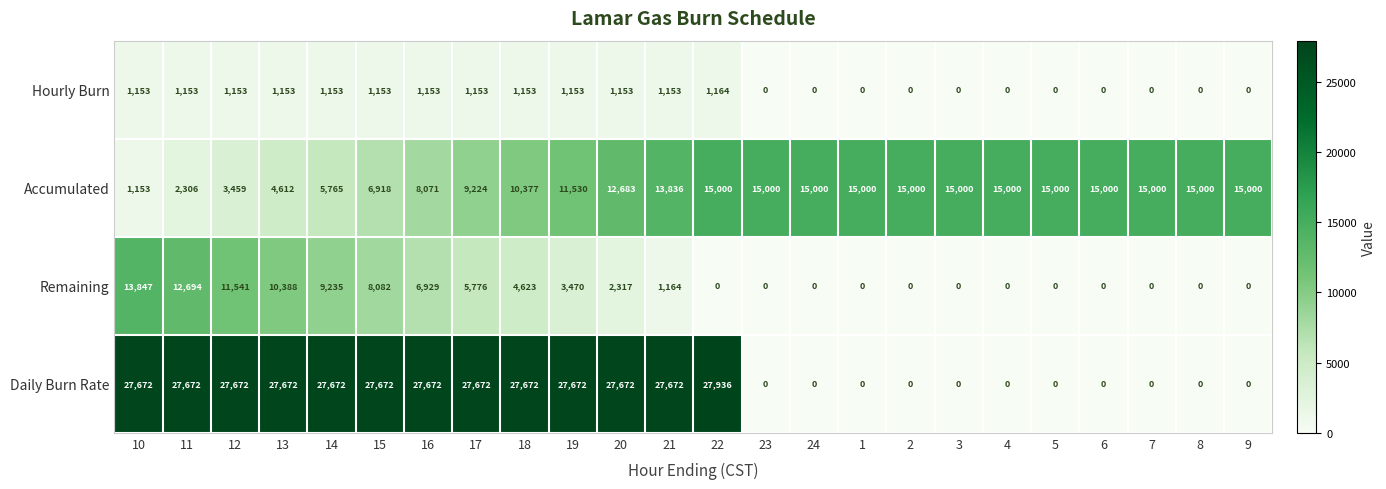

What is the maximum value for Accumulated?

15000